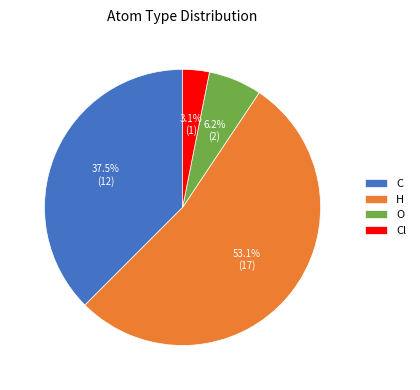

Does H account for over 50% of the chart?

Yes